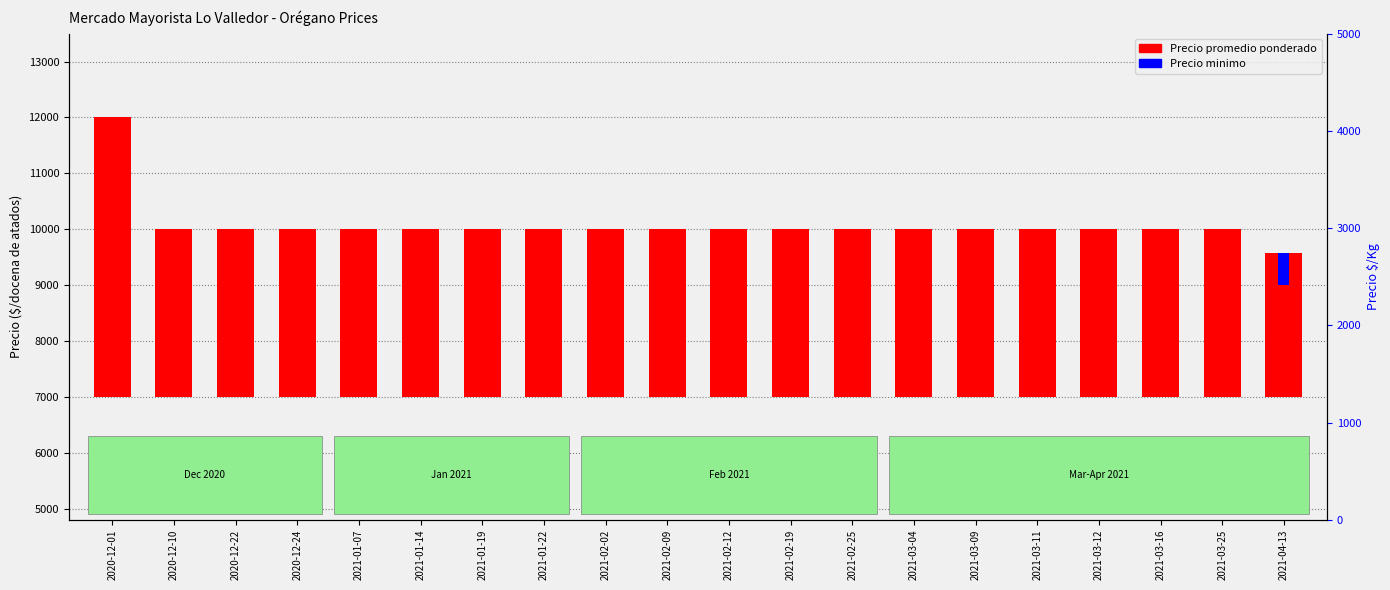

What is the label of the 19th bar from the right?

2020-12-10